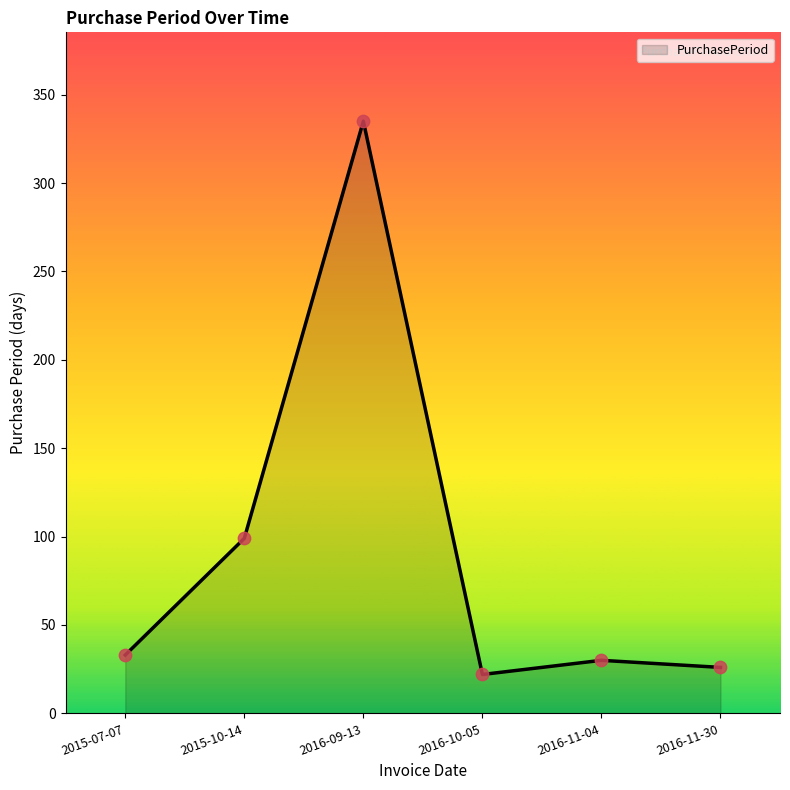

Which has a higher value, 2015-10-14 or 2016-11-30?

2015-10-14